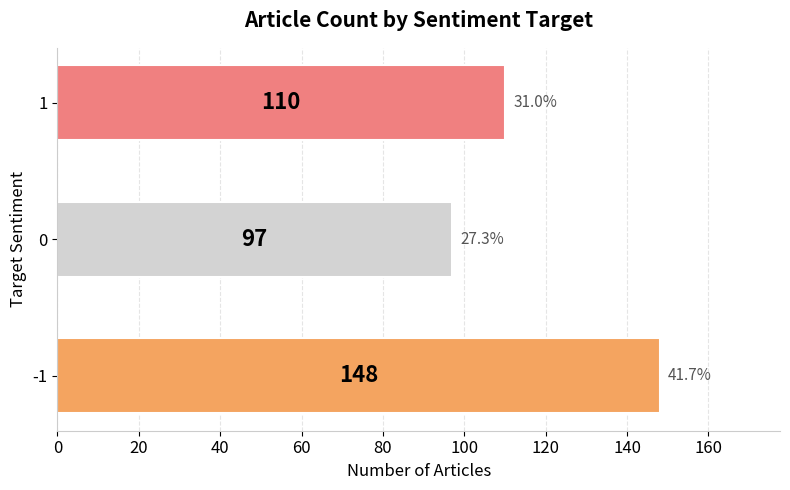

What is the minimum value shown in the chart?

97